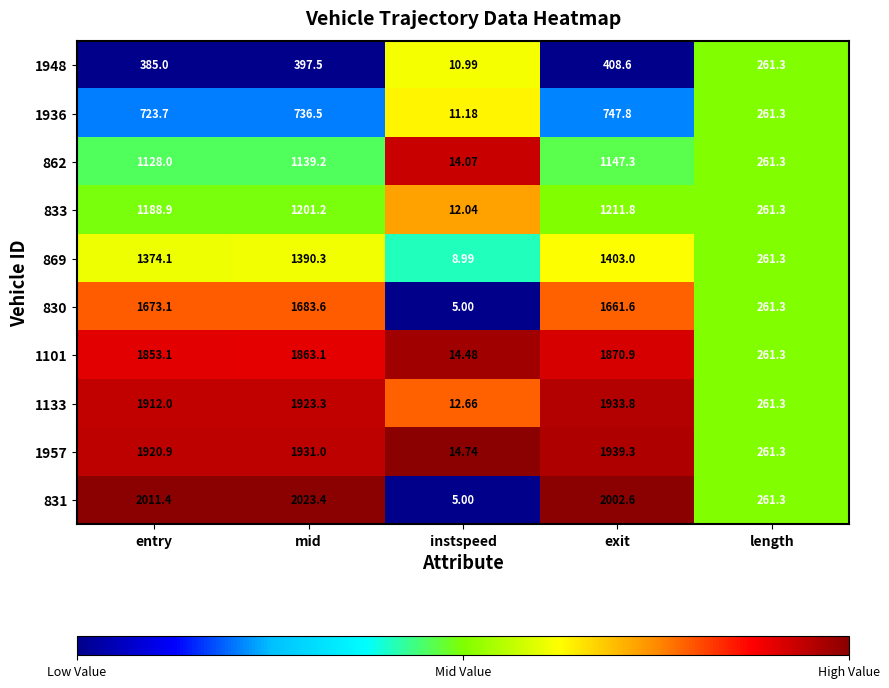

How many distinct data groups are displayed?

10